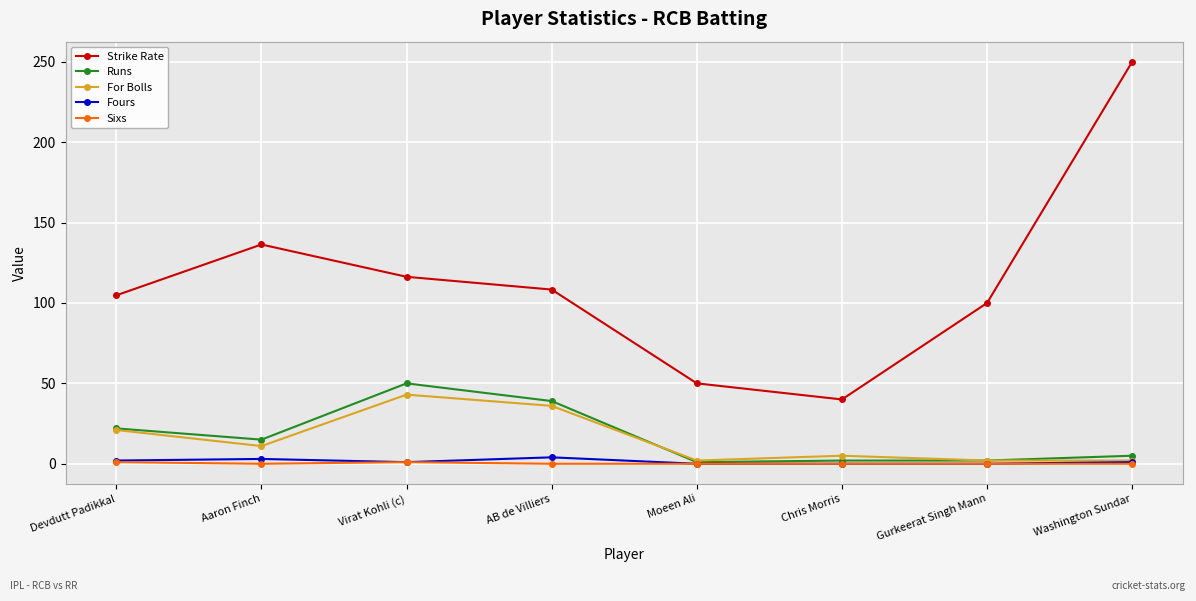

The value of Fours at Washington Sundar is 1.0. True or false?

True